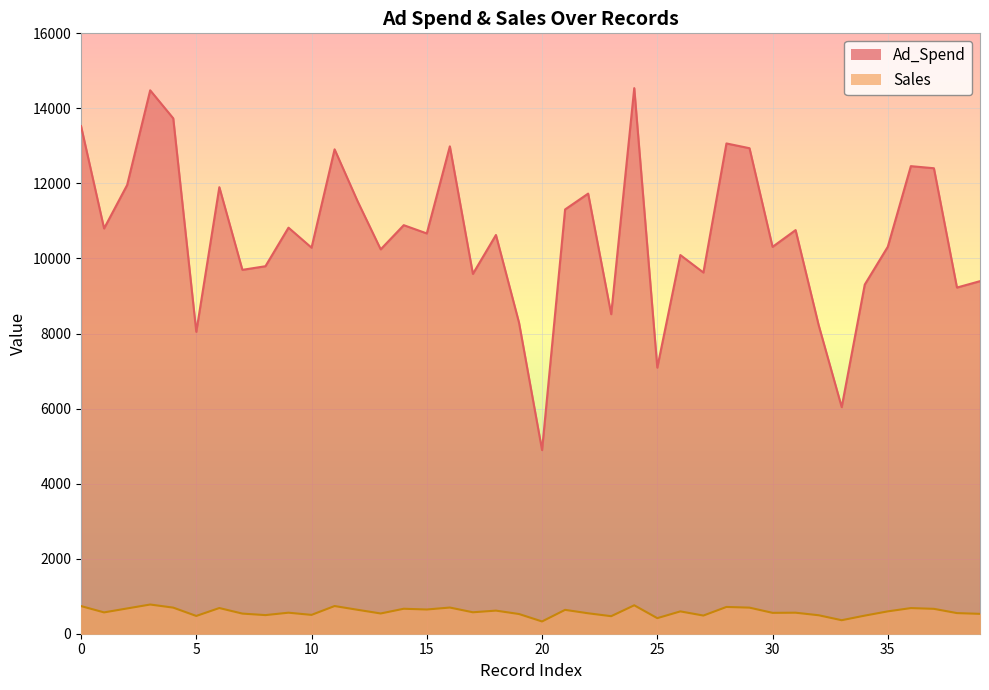

Rank the series by their maximum value, from lowest to highest.

Sales, Ad_Spend